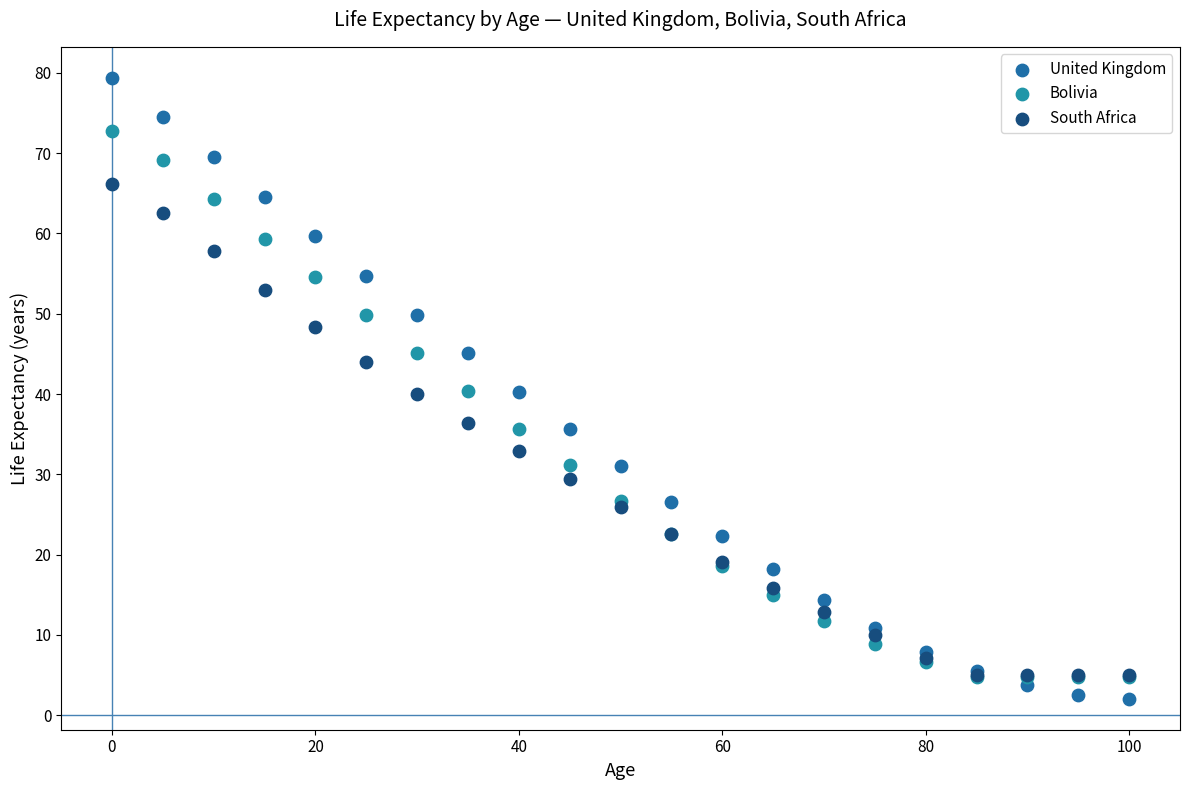

Which series reaches the maximum Y coordinate?

United Kingdom